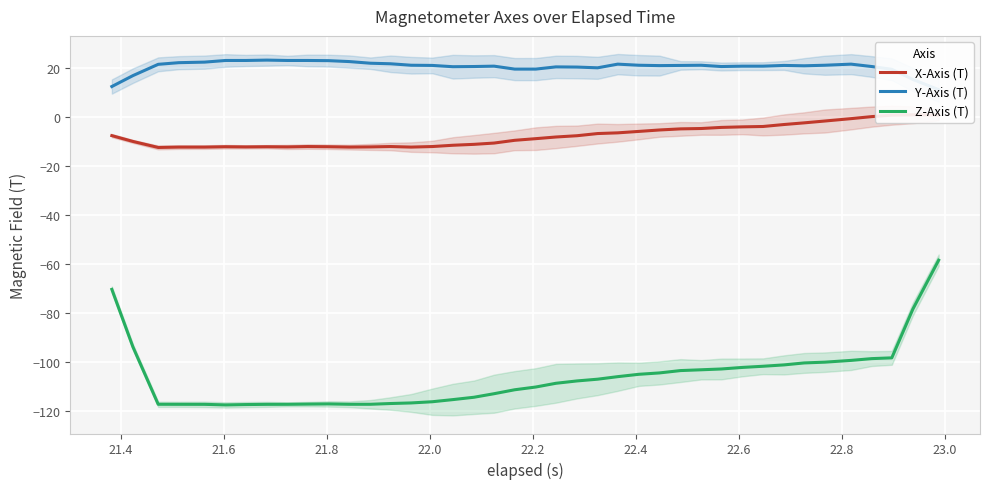

What is the lowest value of the Z-Axis (T) series?

-117.7